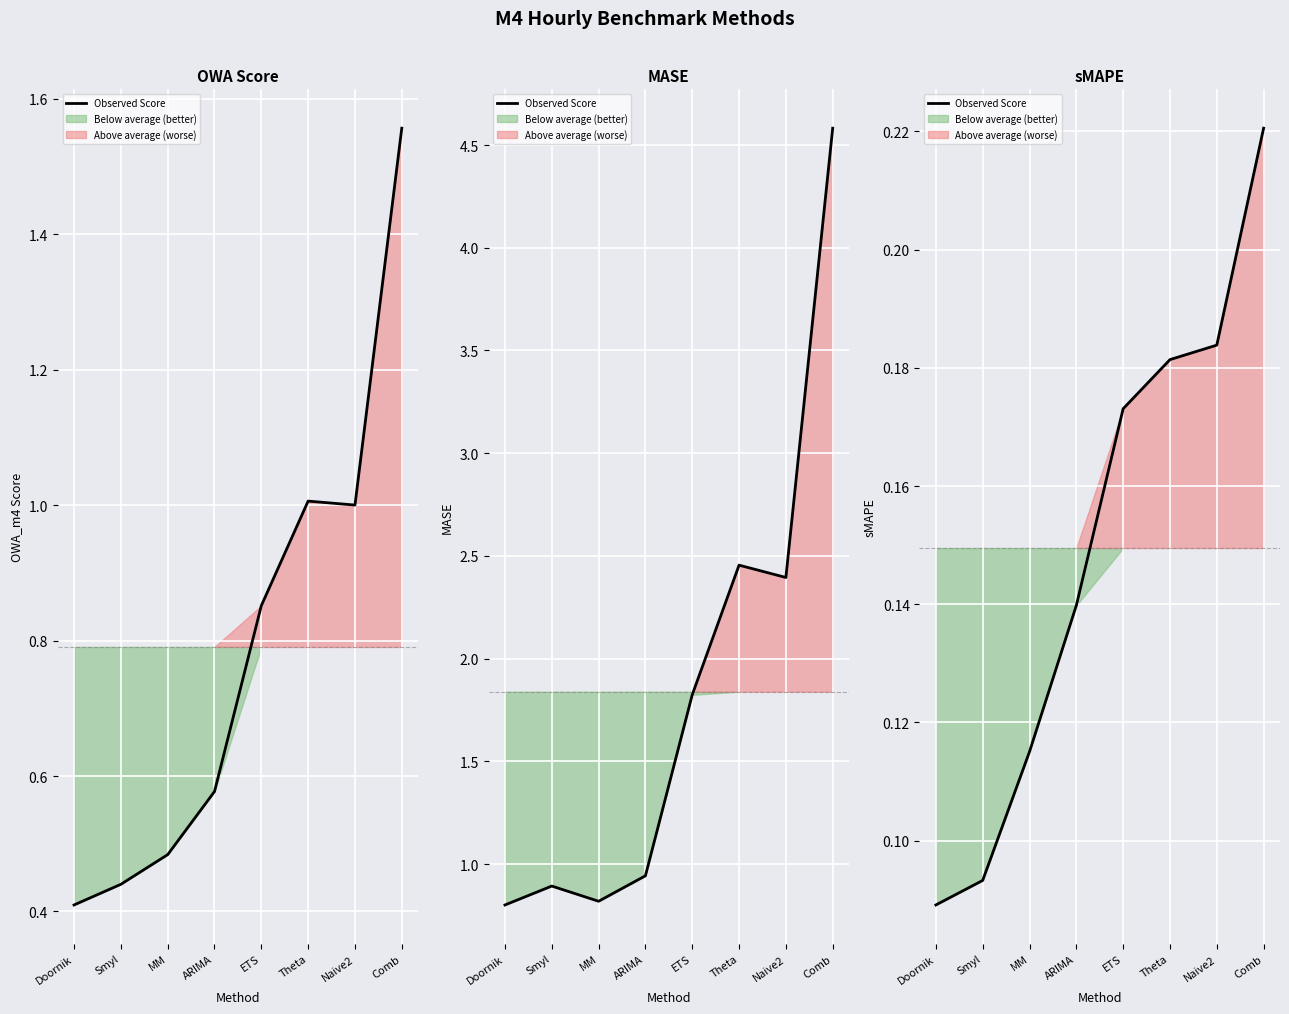

Count the number of data series in this chart.

1